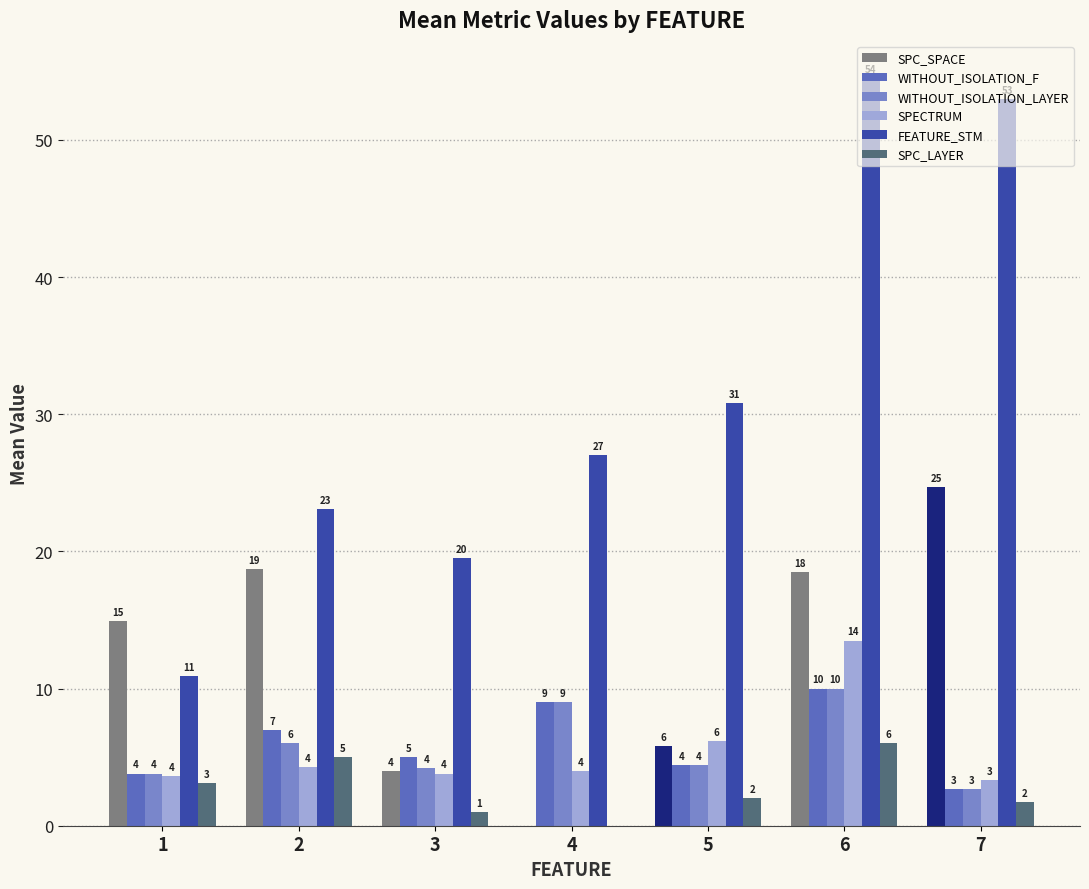

What is the maximum value shown in the chart?

54.5